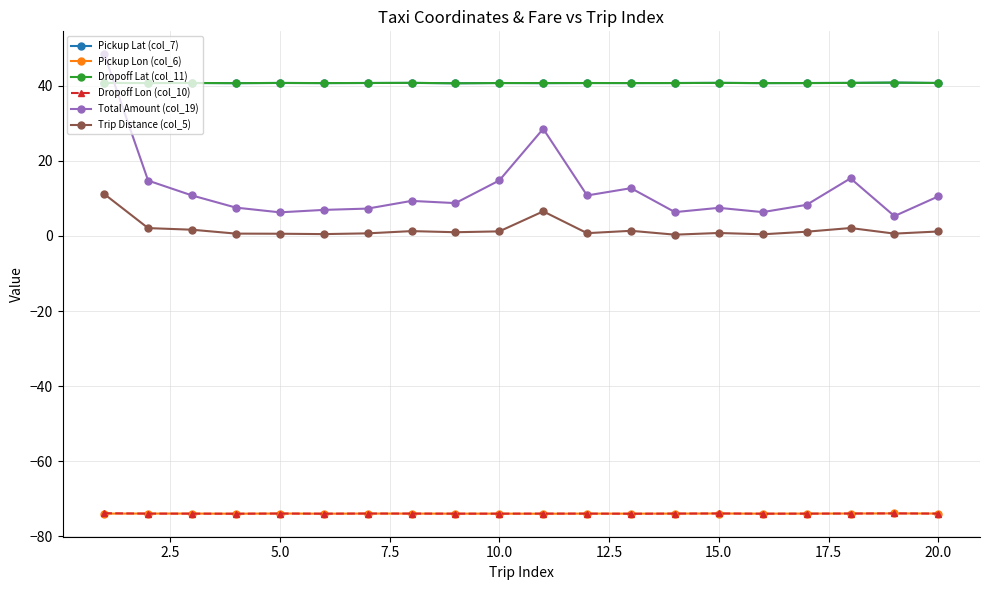

Which series has the widest spread of values?

Total Amount (col_19)